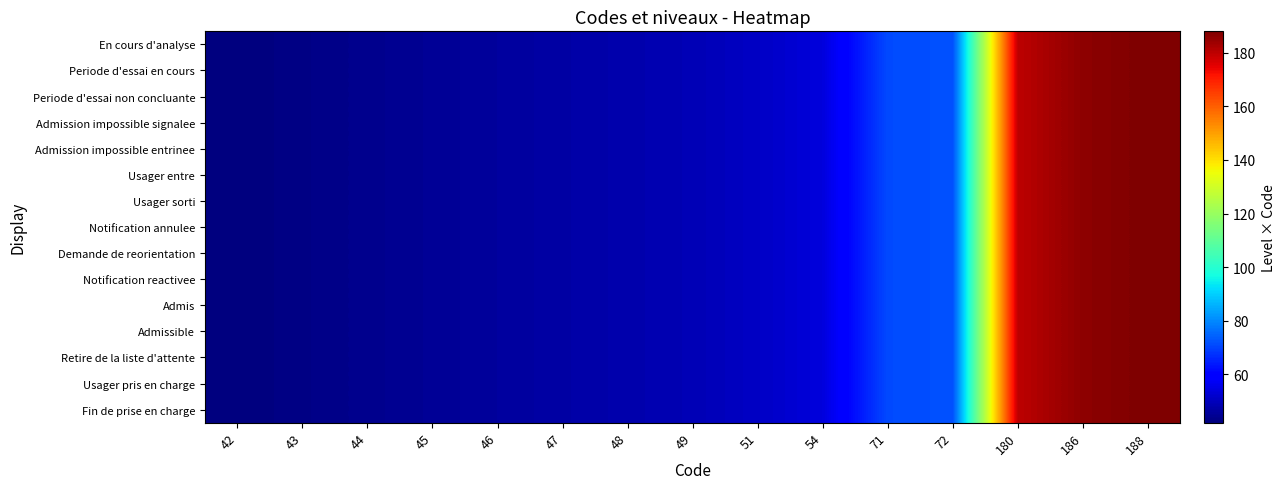

Reading right to left, what are all the values shown in this chart?

En cours d'analyse: 188=188	186=186	180=180	72=72	71=71	54=54	51=51	49=49	48=48	47=47	46=46	45=45	44=44	43=43	42=42
Periode d'essai en cours: 188=188	186=186	180=180	72=72	71=71	54=54	51=51	49=49	48=48	47=47	46=46	45=45	44=44	43=43	42=42
Periode d'essai non concluante: 188=188	186=186	180=180	72=72	71=71	54=54	51=51	49=49	48=48	47=47	46=46	45=45	44=44	43=43	42=42
Admission impossible signalee: 188=188	186=186	180=180	72=72	71=71	54=54	51=51	49=49	48=48	47=47	46=46	45=45	44=44	43=43	42=42
Admission impossible entrinee: 188=188	186=186	180=180	72=72	71=71	54=54	51=51	49=49	48=48	47=47	46=46	45=45	44=44	43=43	42=42
Usager entre: 188=188	186=186	180=180	72=72	71=71	54=54	51=51	49=49	48=48	47=47	46=46	45=45	44=44	43=43	42=42
Usager sorti: 188=188	186=186	180=180	72=72	71=71	54=54	51=51	49=49	48=48	47=47	46=46	45=45	44=44	43=43	42=42
Notification annulee: 188=188	186=186	180=180	72=72	71=71	54=54	51=51	49=49	48=48	47=47	46=46	45=45	44=44	43=43	42=42
Demande de reorientation: 188=188	186=186	180=180	72=72	71=71	54=54	51=51	49=49	48=48	47=47	46=46	45=45	44=44	43=43	42=42
Notification reactivee: 188=188	186=186	180=180	72=72	71=71	54=54	51=51	49=49	48=48	47=47	46=46	45=45	44=44	43=43	42=42
Admis: 188=188	186=186	180=180	72=72	71=71	54=54	51=51	49=49	48=48	47=47	46=46	45=45	44=44	43=43	42=42
Admissible: 188=188	186=186	180=180	72=72	71=71	54=54	51=51	49=49	48=48	47=47	46=46	45=45	44=44	43=43	42=42
Retire de la liste d'attente: 188=188	186=186	180=180	72=72	71=71	54=54	51=51	49=49	48=48	47=47	46=46	45=45	44=44	43=43	42=42
Usager pris en charge: 188=188	186=186	180=180	72=72	71=71	54=54	51=51	49=49	48=48	47=47	46=46	45=45	44=44	43=43	42=42
Fin de prise en charge: 188=188	186=186	180=180	72=72	71=71	54=54	51=51	49=49	48=48	47=47	46=46	45=45	44=44	43=43	42=42